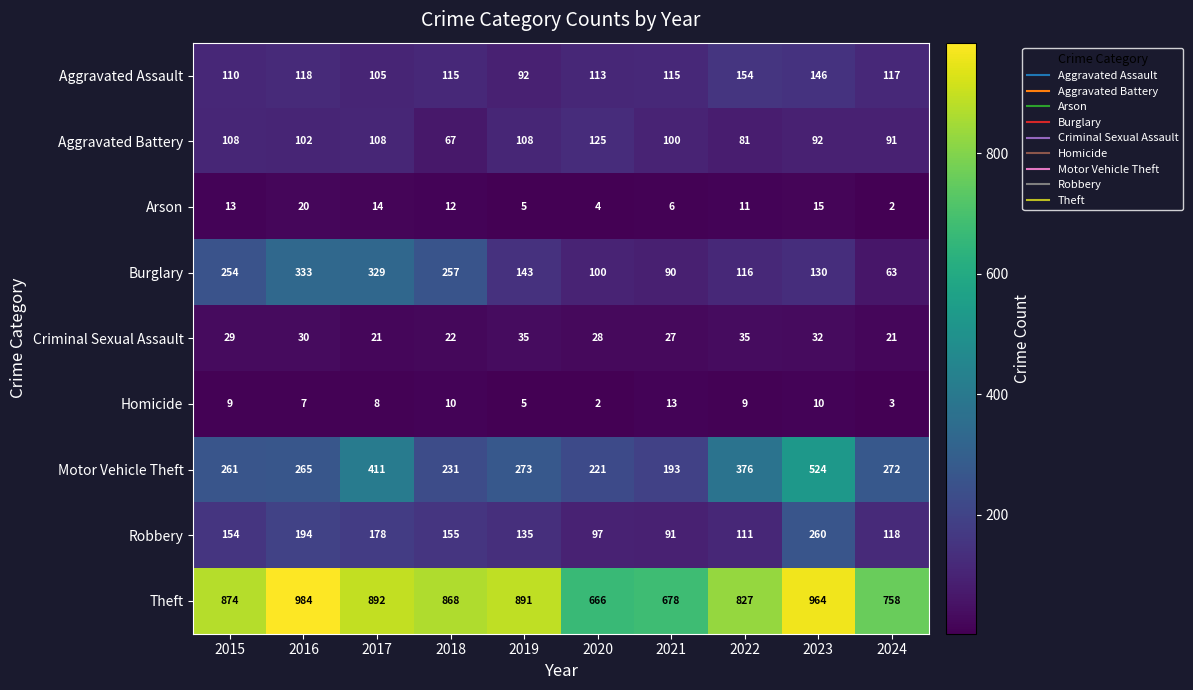

What is the difference between the highest and lowest values at 2016?

977